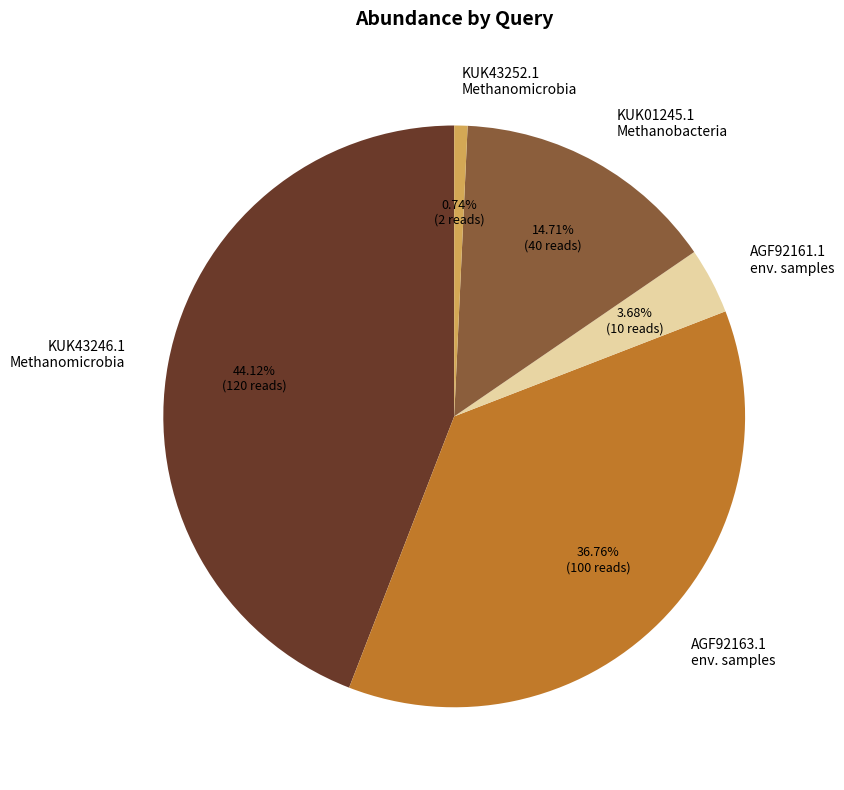

Does any single category account for the majority?

No